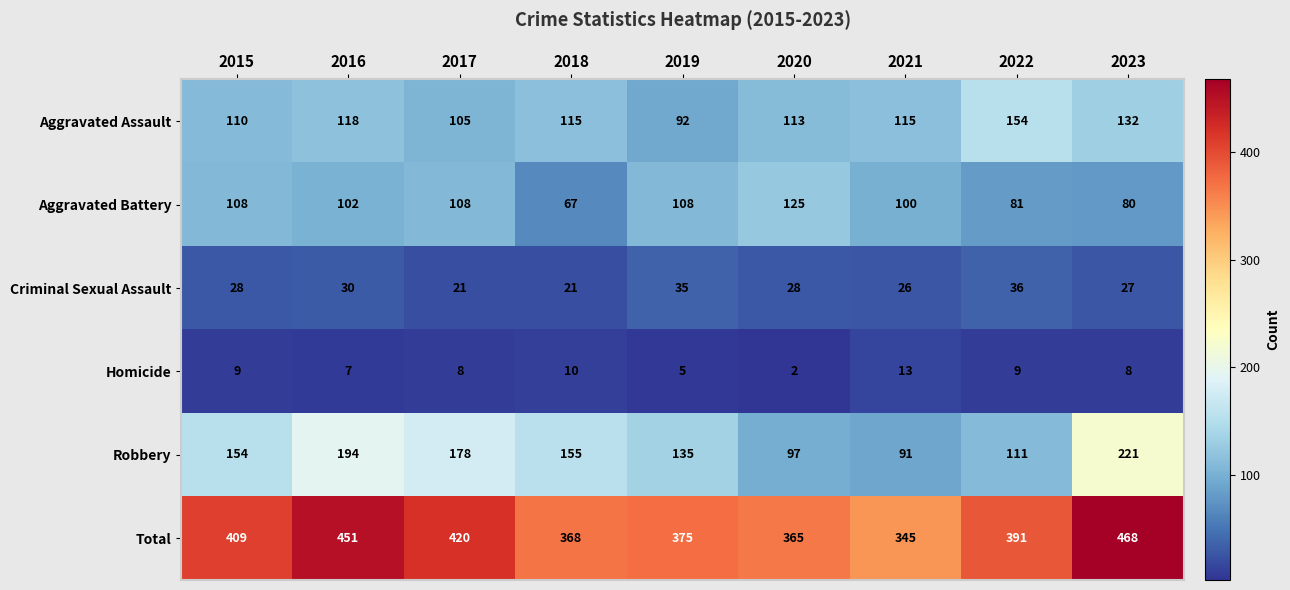

Where does the Total series first go above 391?

2015